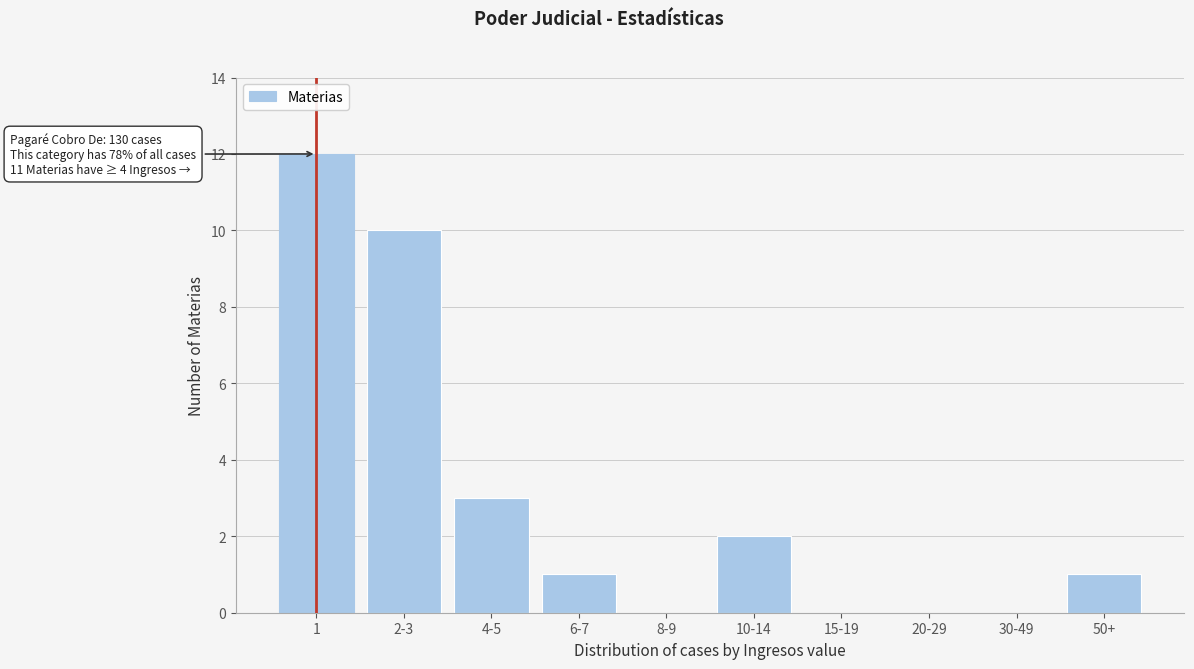

Reading left to right, list all the values displayed in this chart.

1=12	2-3=10	4-5=3	6-7=1	8-9=0	10-14=2	15-19=0	20-29=0	30-49=0	50+=1